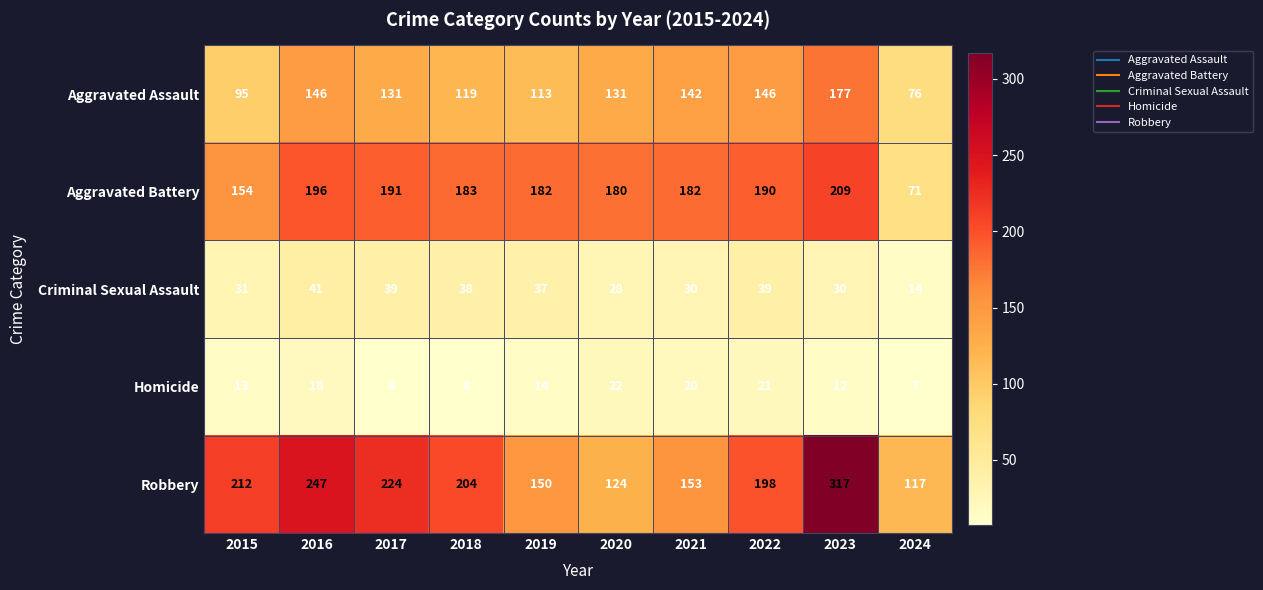

True or false: Aggravated Battery has a value of 180 at 2020.

True